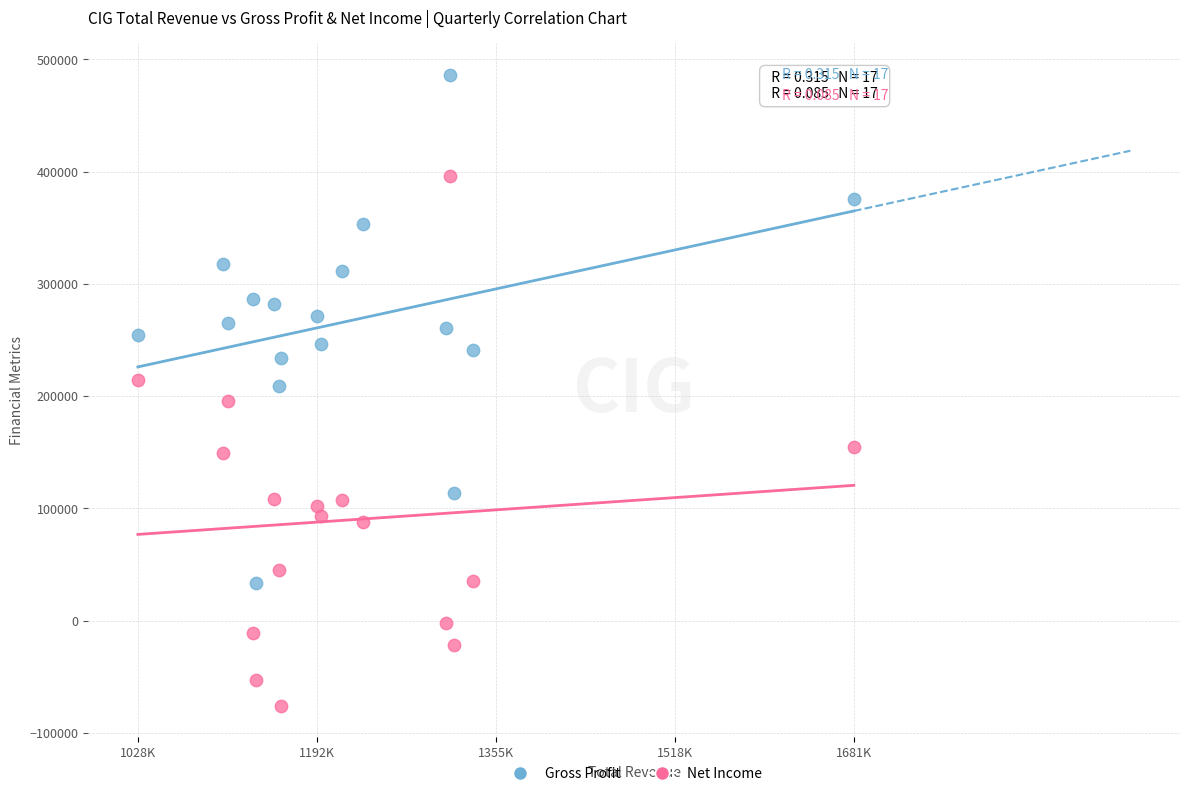

Which series contains the highest Y value?

Gross Profit